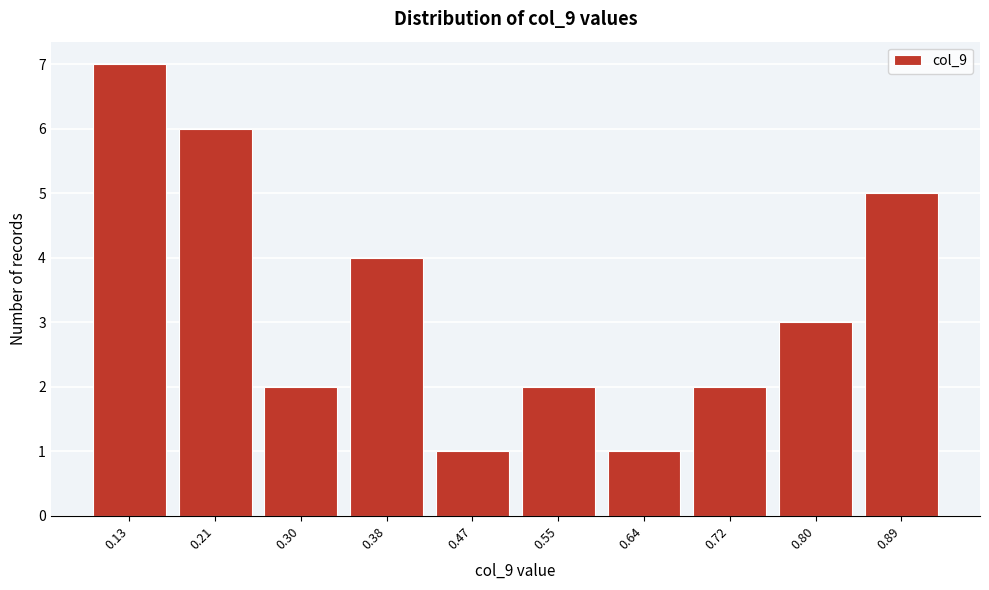

Reading right to left, what are all the values shown in this chart?

5	3	2	1	2	1	4	2	6	7